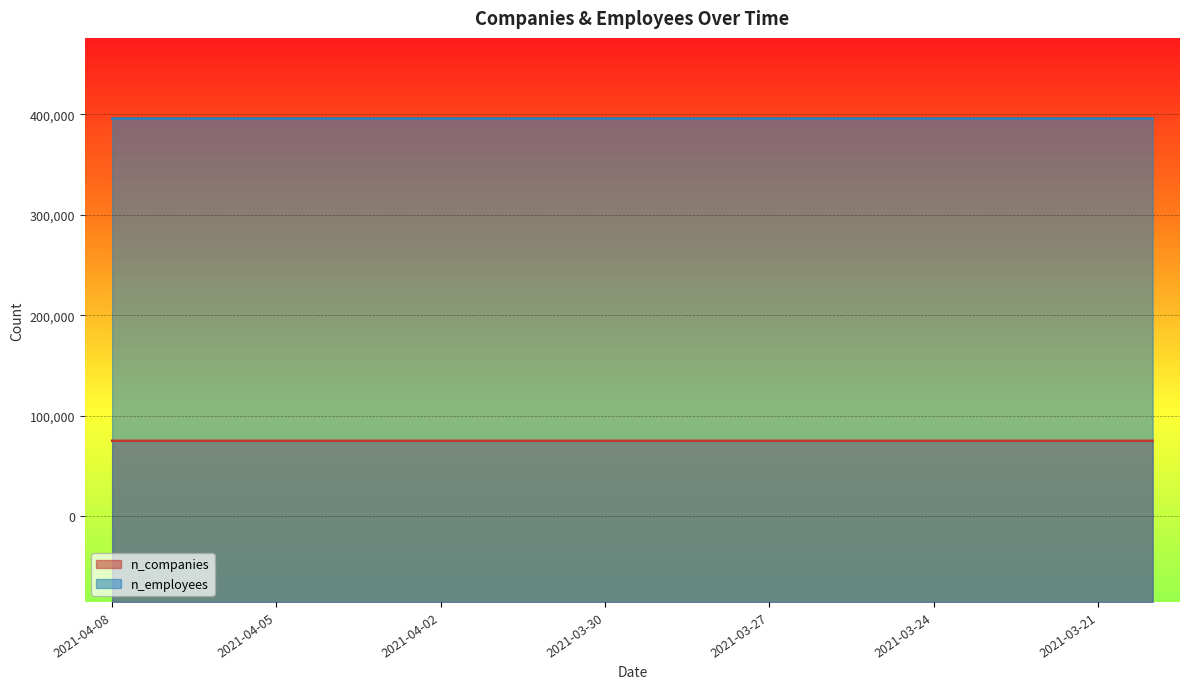

List the labels in order of n_companies value, largest first.

2021-04-08, 2021-04-07, 2021-04-06, 2021-04-05, 2021-04-04, 2021-04-03, 2021-04-02, 2021-04-01, 2021-03-31, 2021-03-30, 2021-03-29, 2021-03-28, 2021-03-27, 2021-03-26, 2021-03-25, 2021-03-24, 2021-03-23, 2021-03-22, 2021-03-21, 2021-03-20